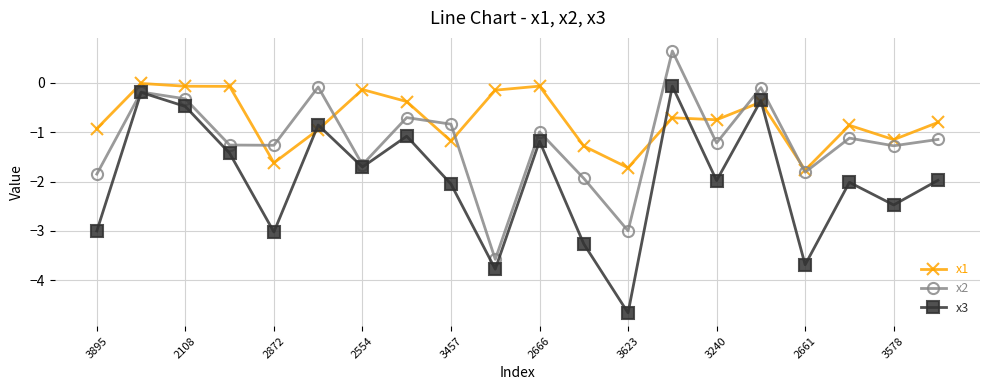

Rank the series by their maximum value, from lowest to highest.

x3, x1, x2